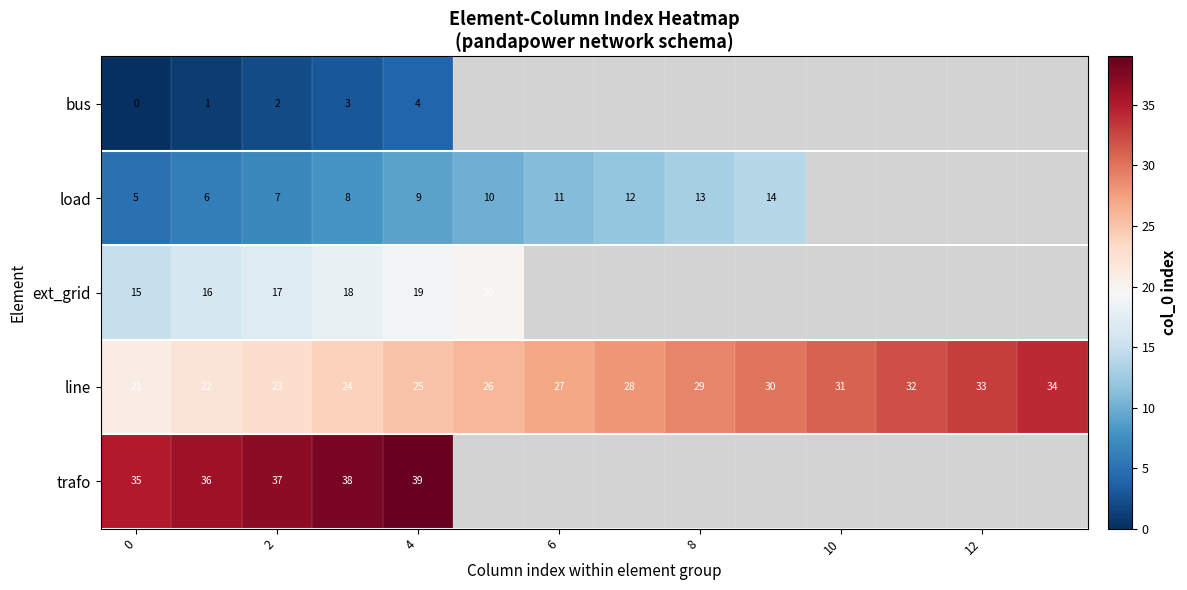

What is the difference between the highest and lowest values at 2?

35